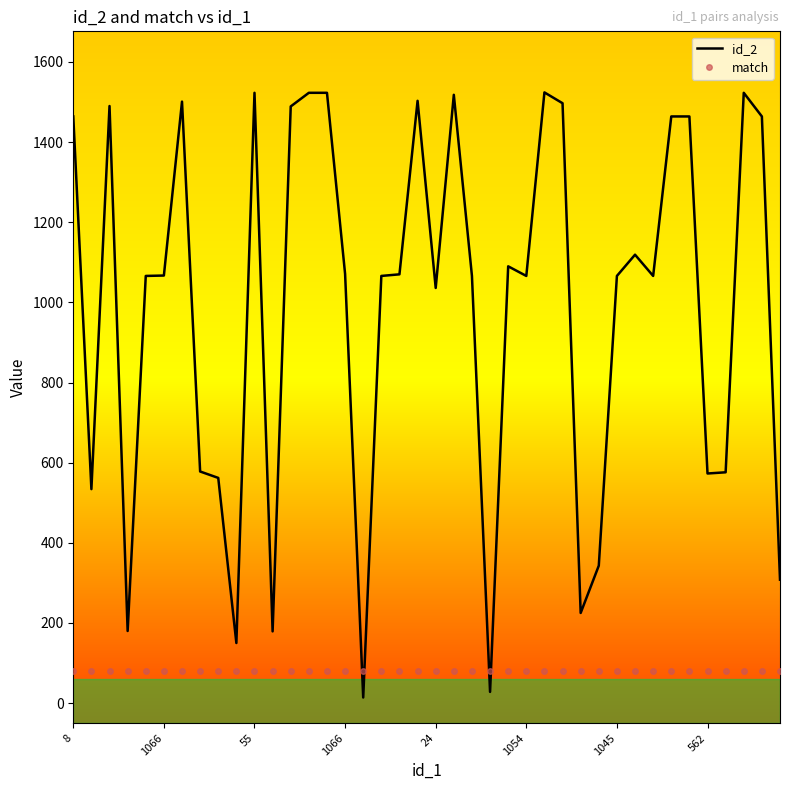

Which series has the widest spread of values?

id_2